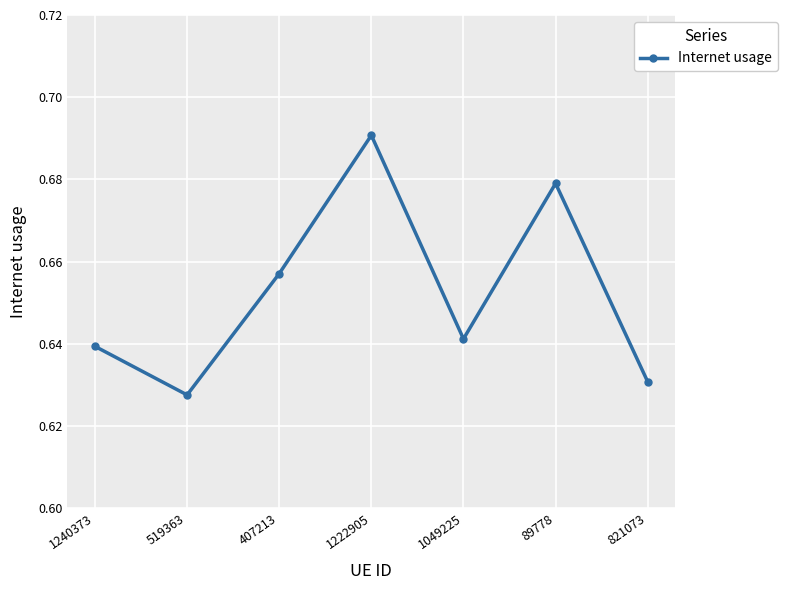

Rank the categories by value from lowest to highest.

519363, 821073, 1240373, 1049225, 407213, 89778, 1222905